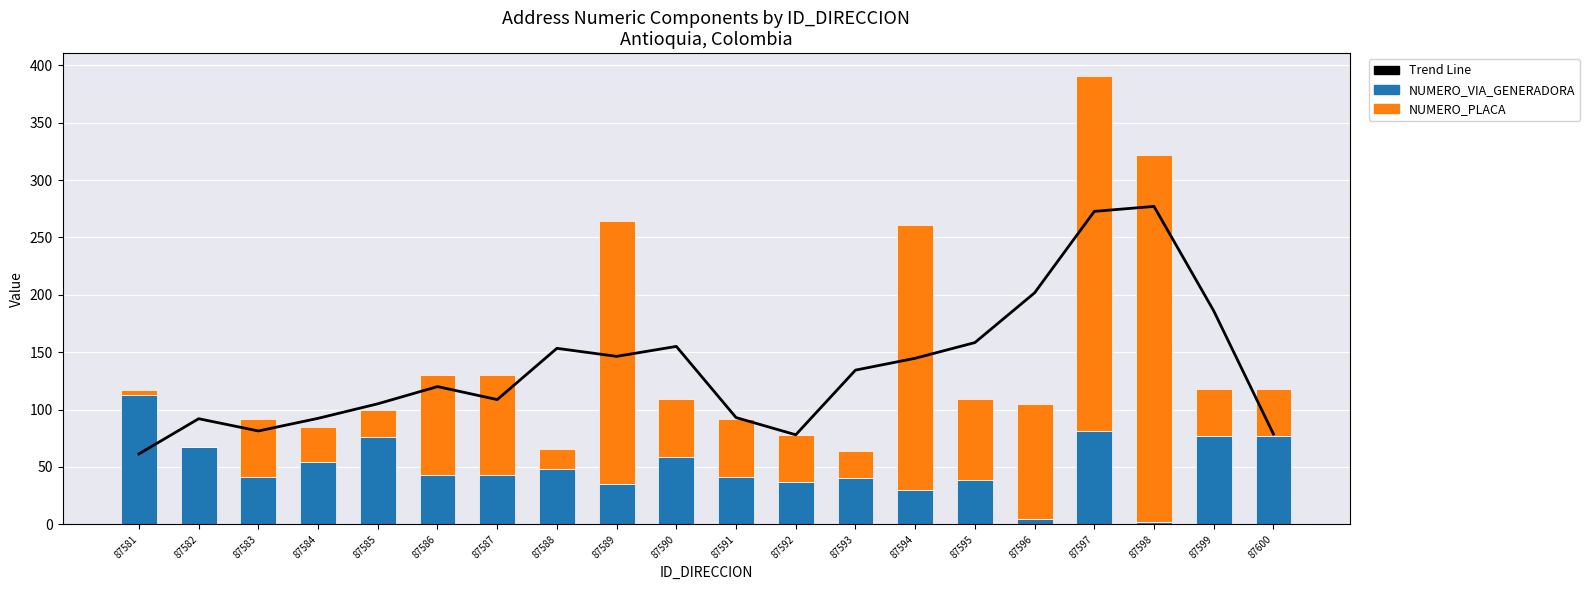

True or false: NUMERO_PLACA_DIRECCION has a value of 355.2 at 87594.

False